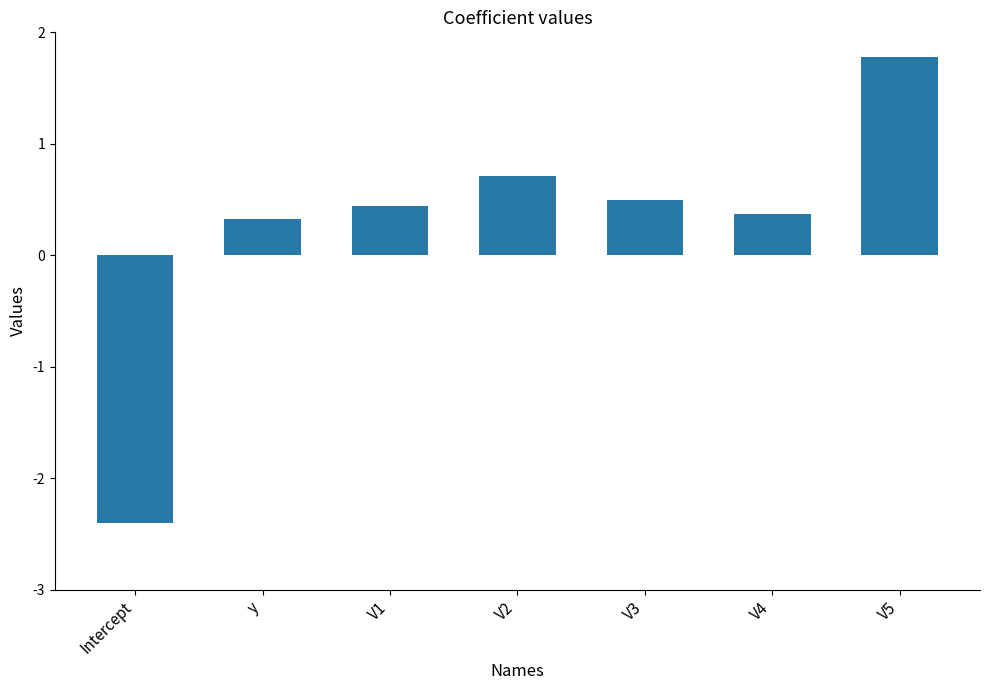

What is the label of the 2nd bar from the right?

V4